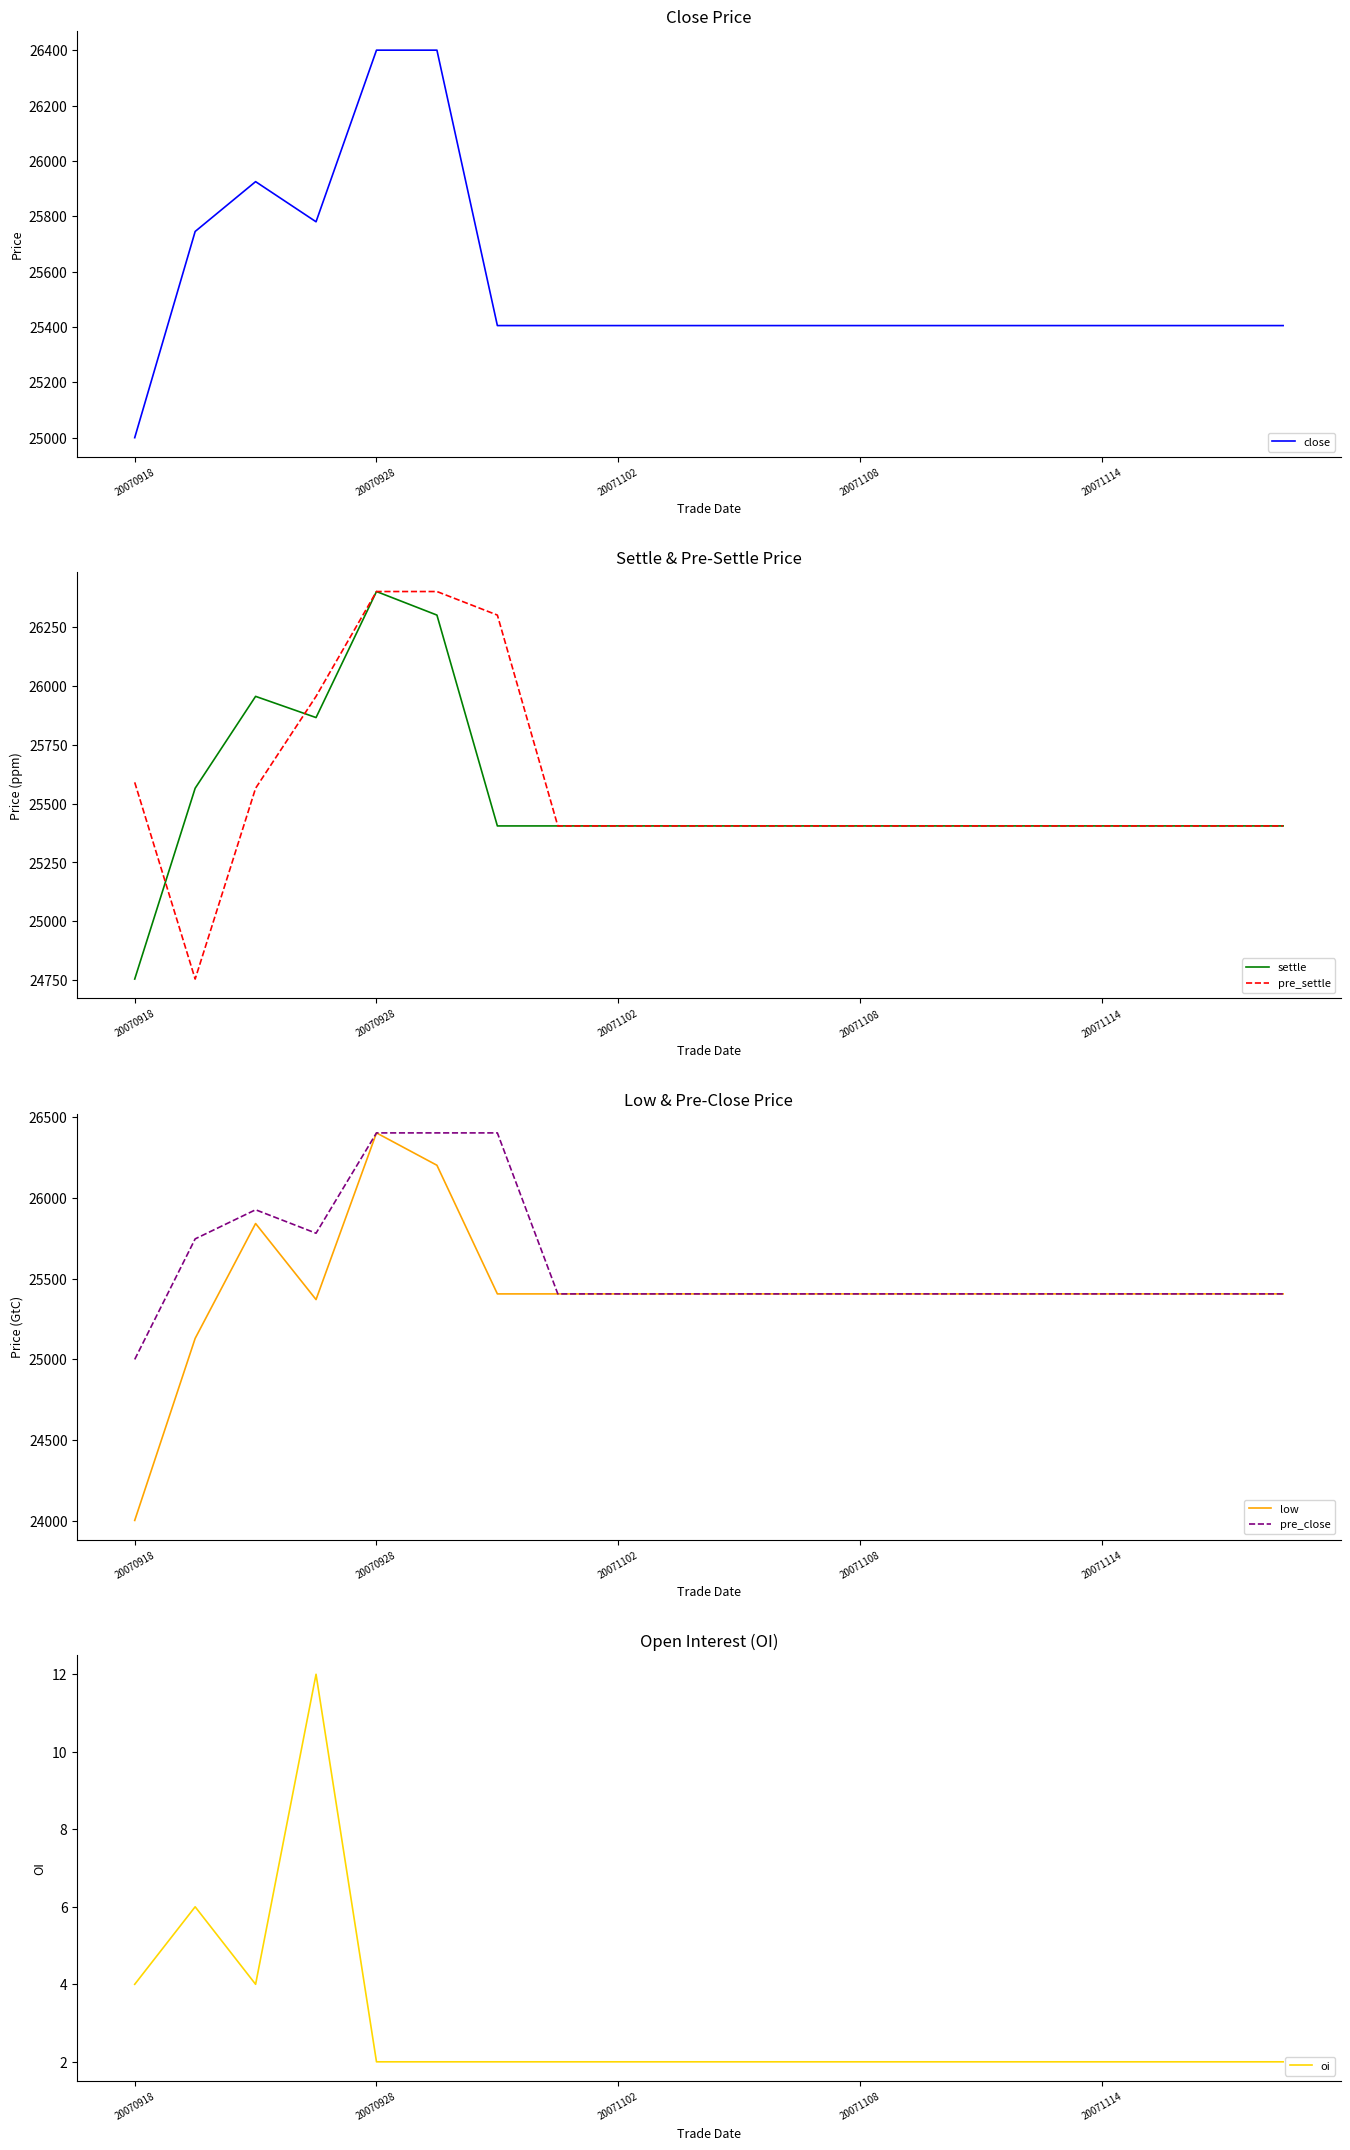

True or false: low and oi intersect in this chart.

False